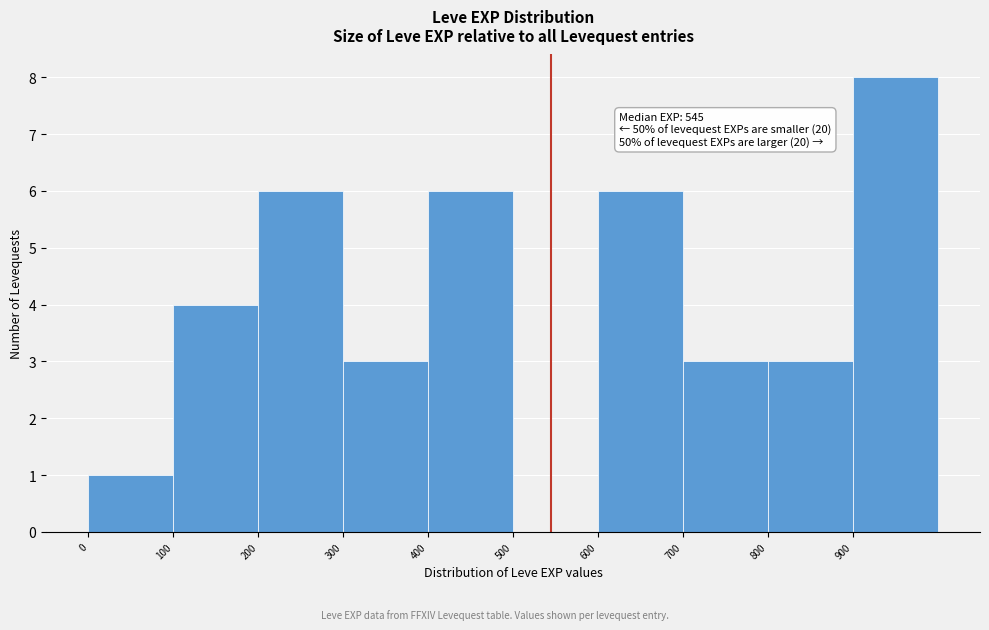

Which range on the x-axis has the tallest bar?

900 to 1000